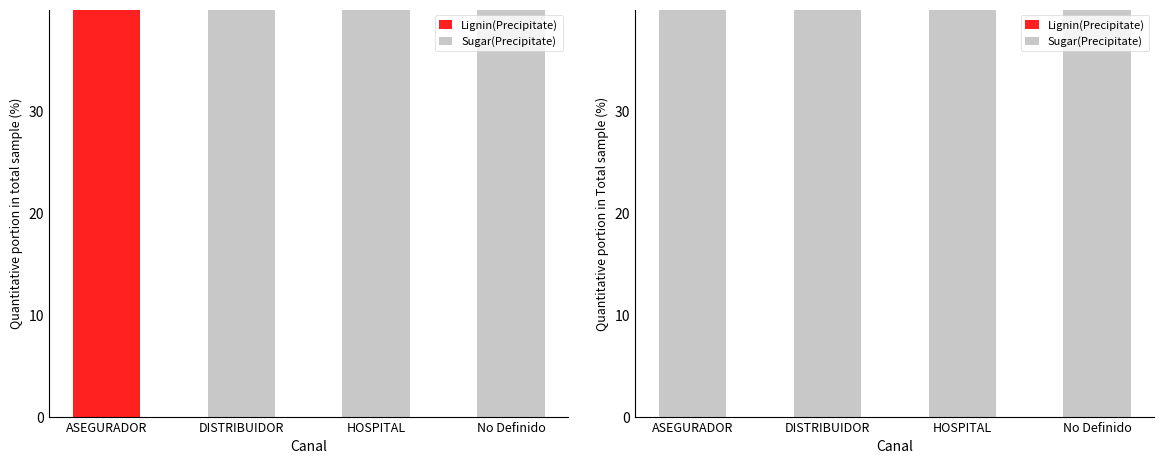

At which label is Lignin(Precipitate) closest to 23?

No Definido